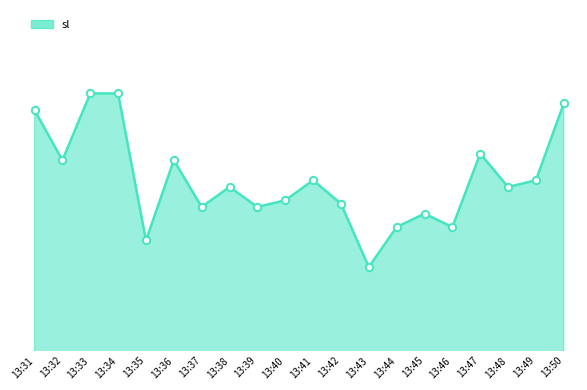

What is the ratio of the value at 13:47 to the value at 13:46?

1.1